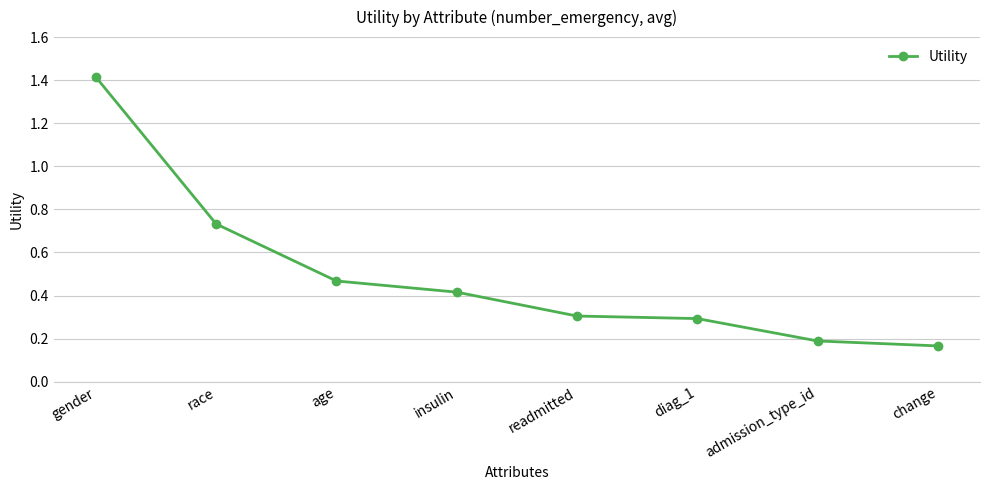

What is the difference between the maximum and minimum values?

1.2